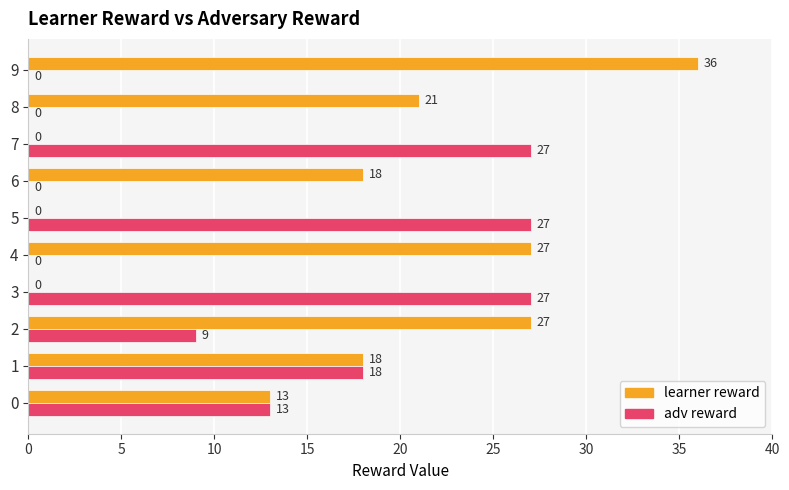

Is the value of adv reward at 5 greater than the value of learner reward at 9?

No